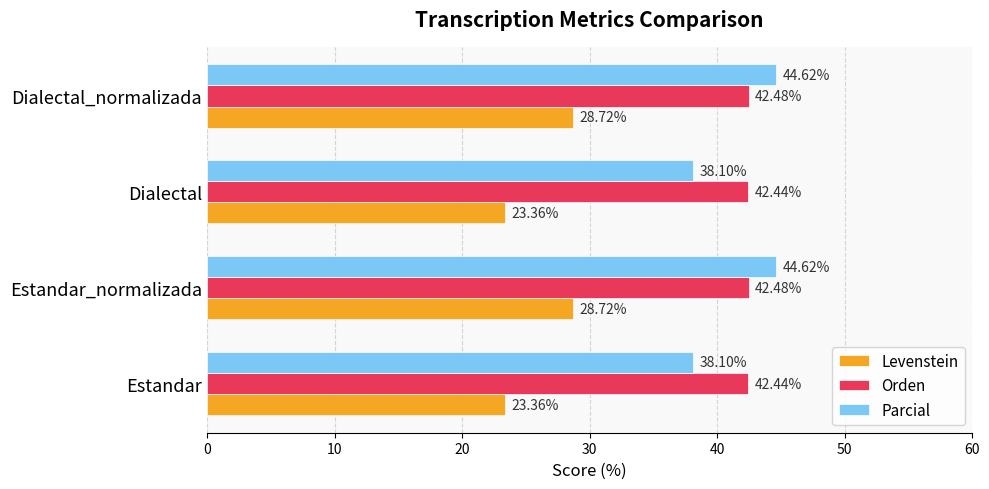

What is the average value of the Parcial series?

41.4